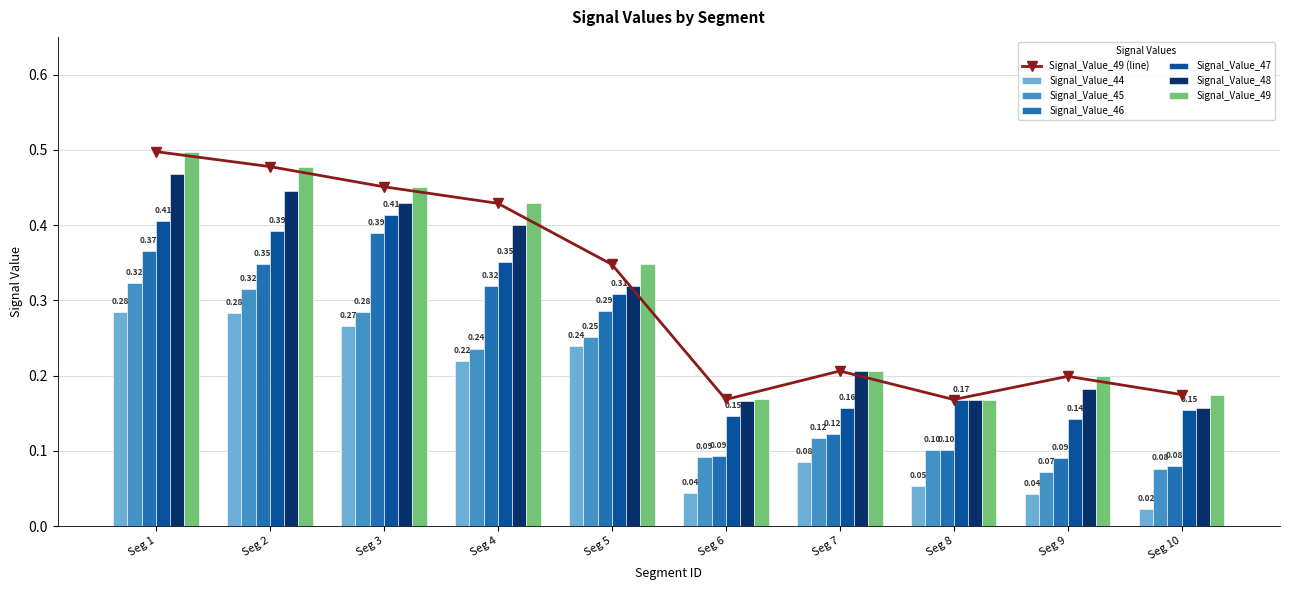

In Signal_Value_49 (line), how many points are lower than both neighbors (excluding endpoints)?

2